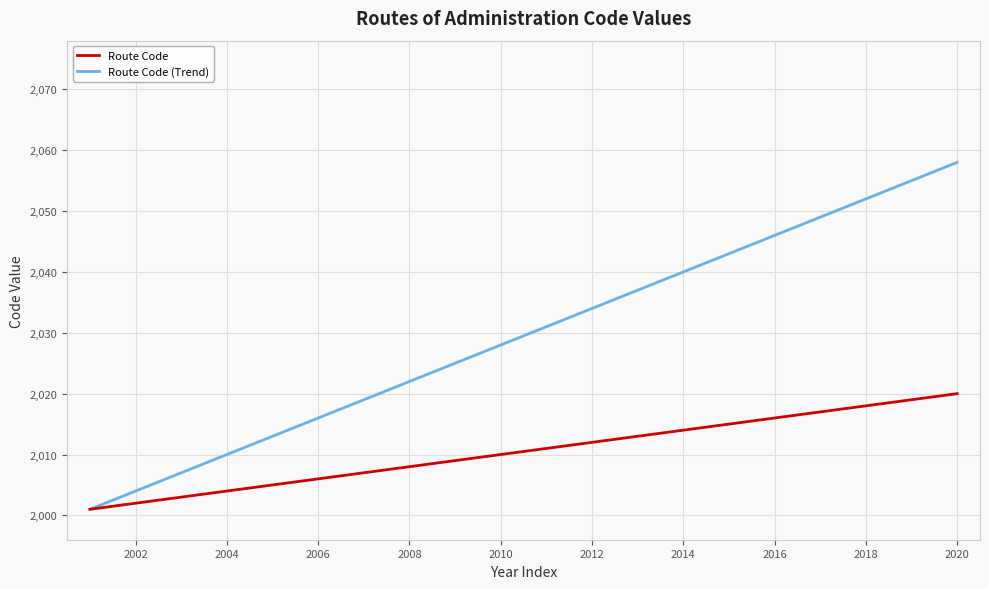

List the series in order of their overall mean, lowest first.

Route Code, Route Code (Trend)